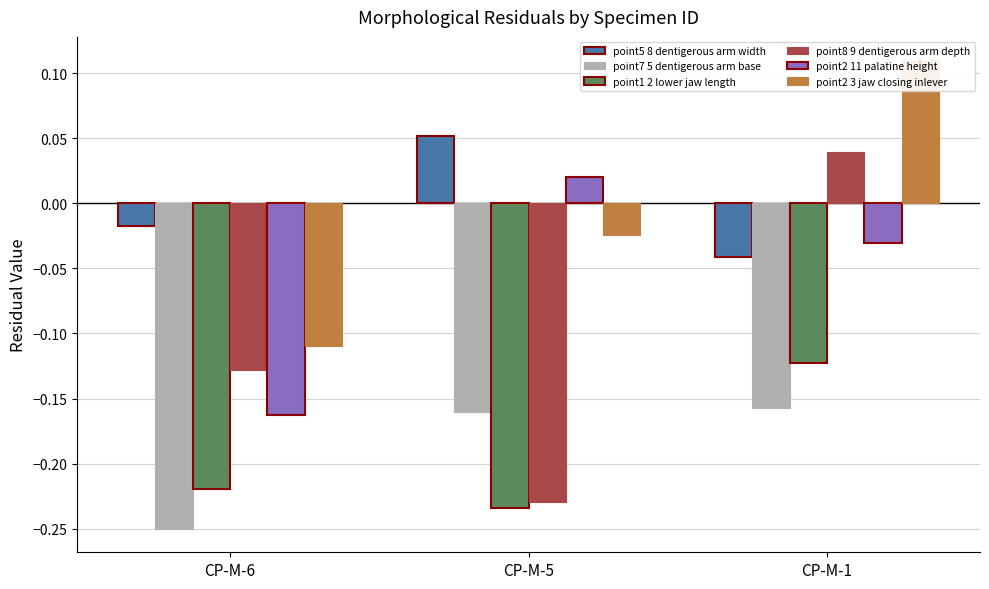

Rank the series at CP-M-5 from lowest to highest value.

point1 2 lower jaw length, point8 9 dentigerous arm depth, point7 5 dentigerous arm base, point2 3 jaw closing inlever, point2 11 palatine height, point5 8 dentigerous arm width